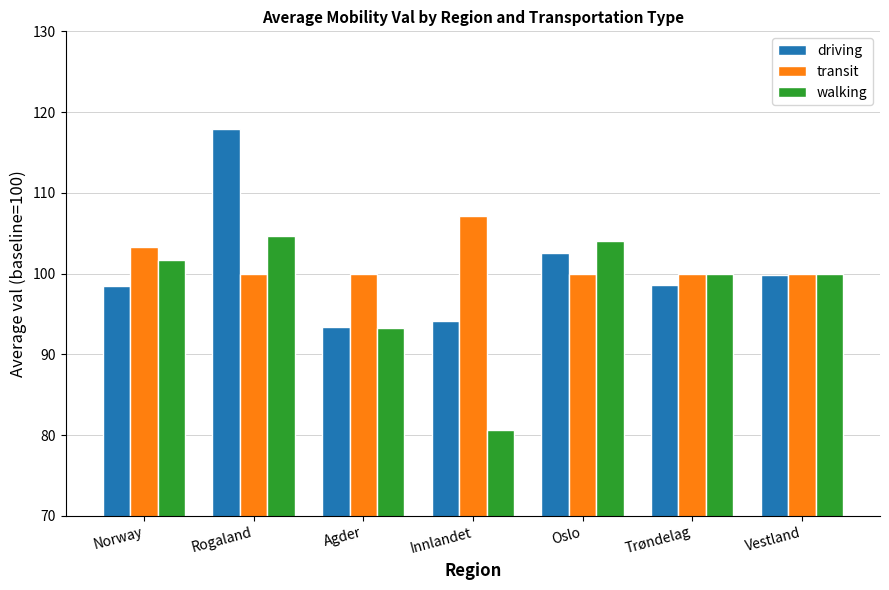

What is the approximate value of transit at Agder?

100.0